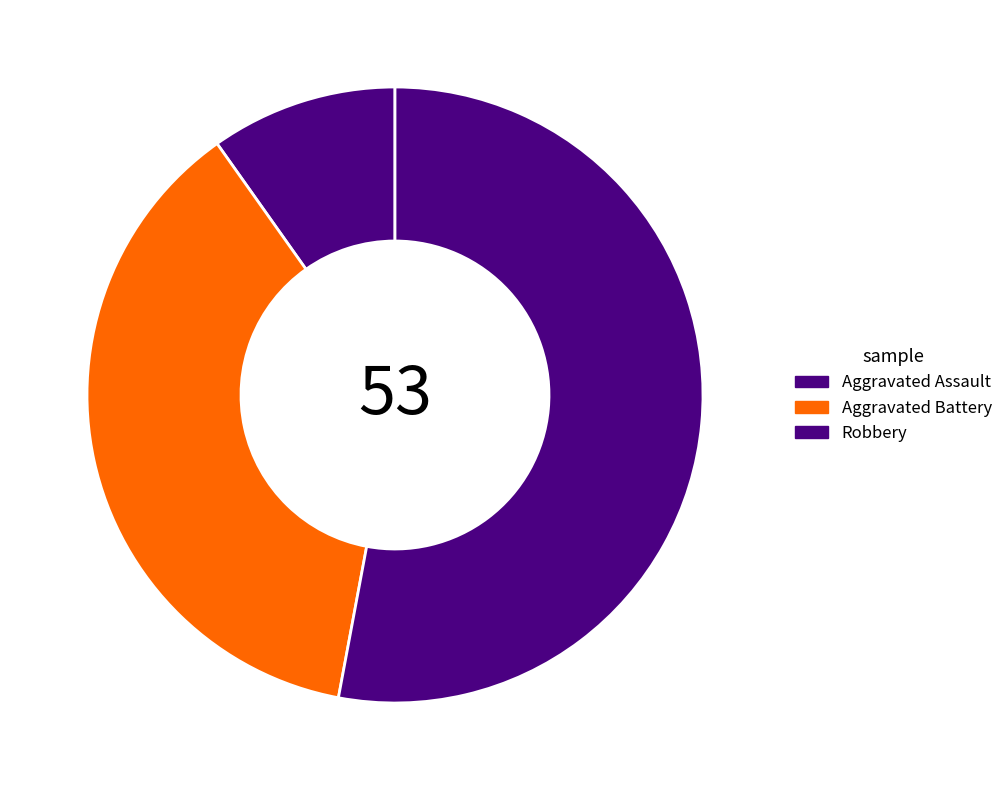

The Aggravated Battery slice represents 28% of the pie. True or false?

False